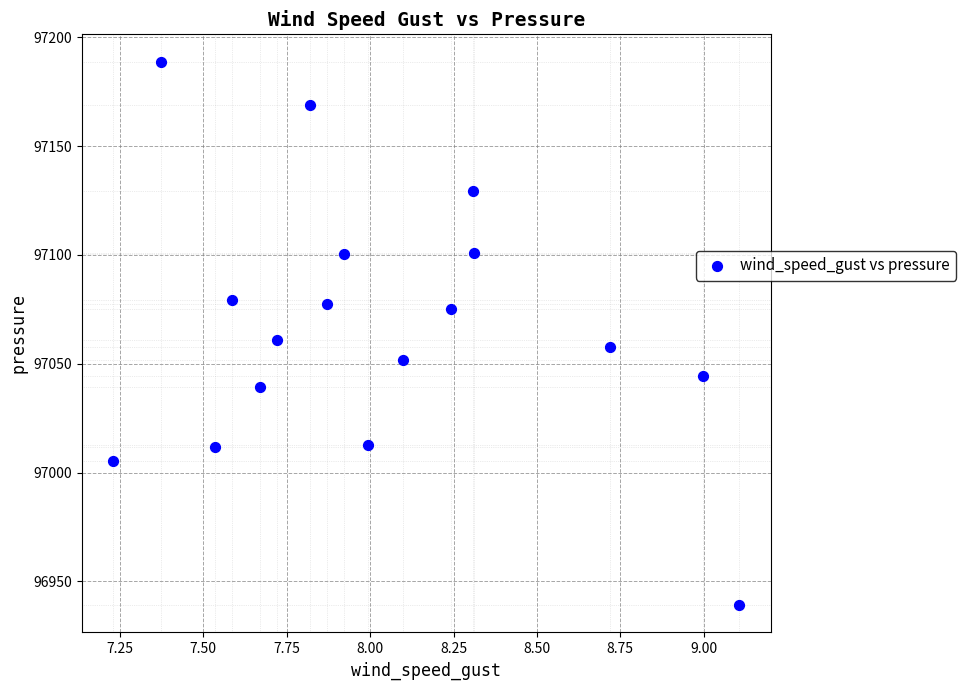

What is the range of X values (max minus min)?

1.9